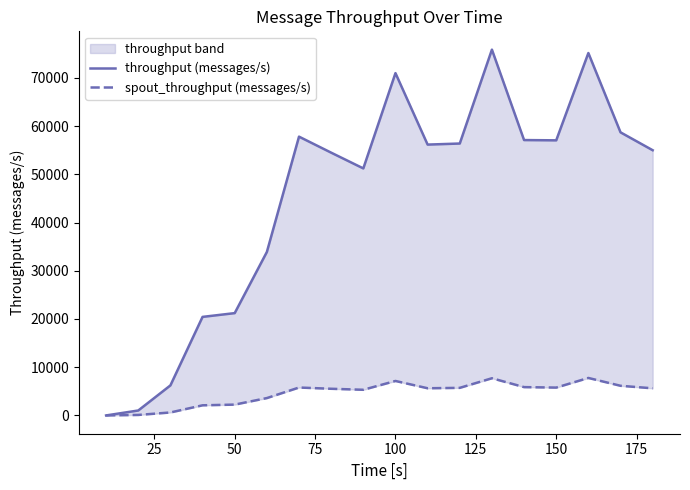

Rank the series by their average value, from lowest to highest.

spout_throughput (messages/s), throughput (messages/s)